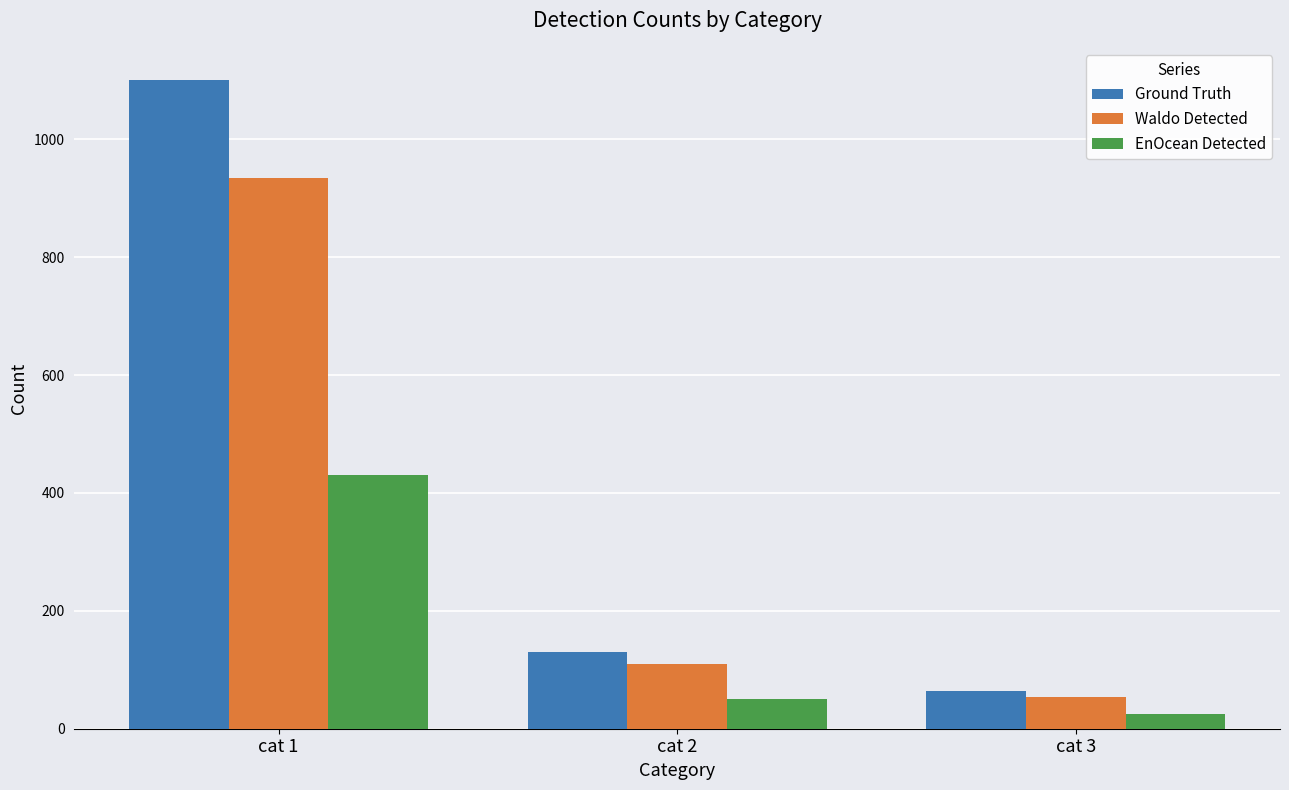

Between cat 2 and cat 3, which series saw the biggest shift?

Ground Truth